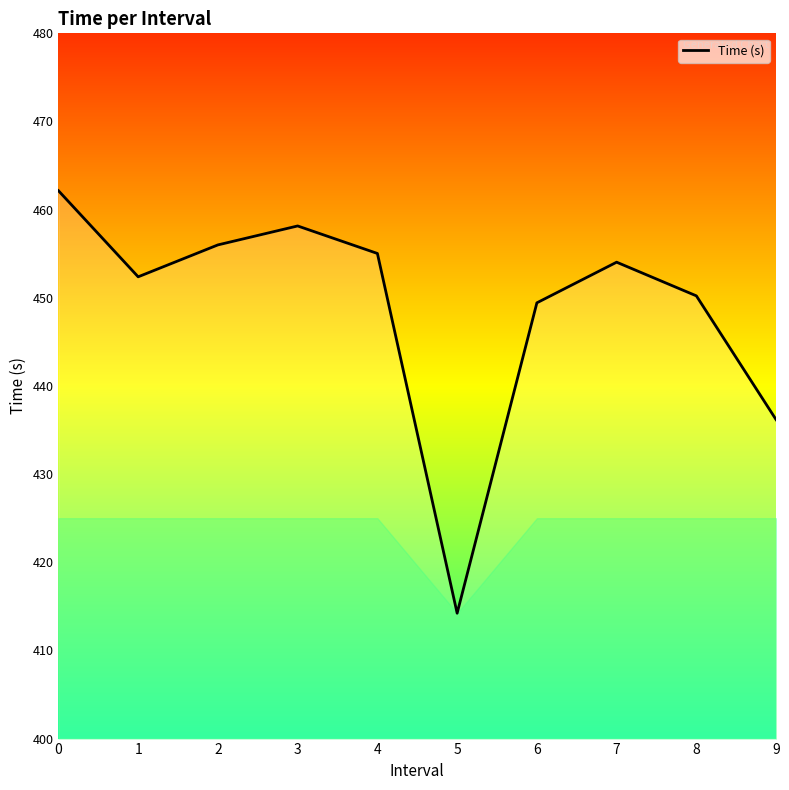

True or false: the data has more than 0 interior local peaks.

True